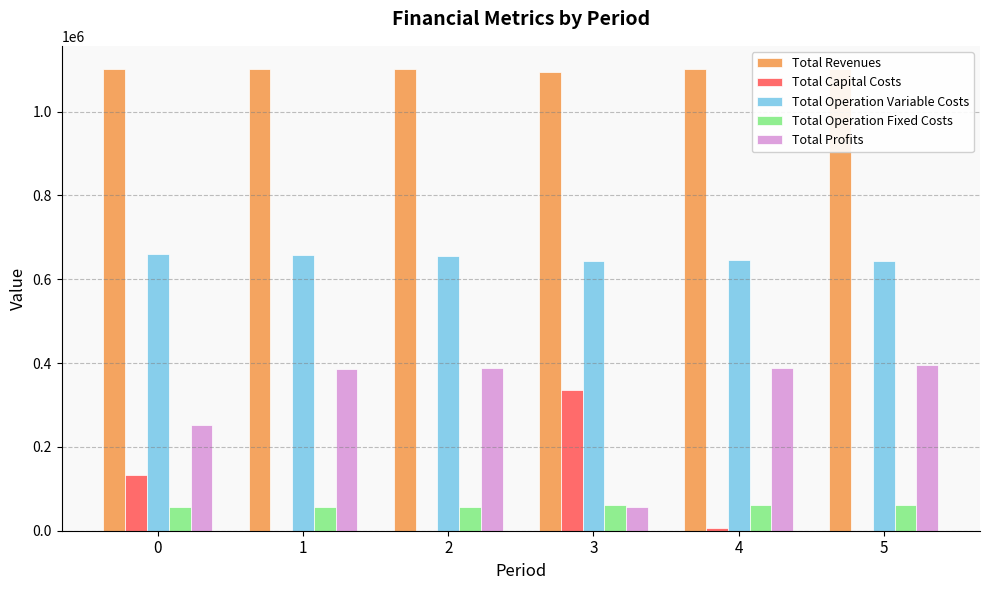

What is the value of the Total Operation Variable Costs bar at the 4th from the left?

643140.9